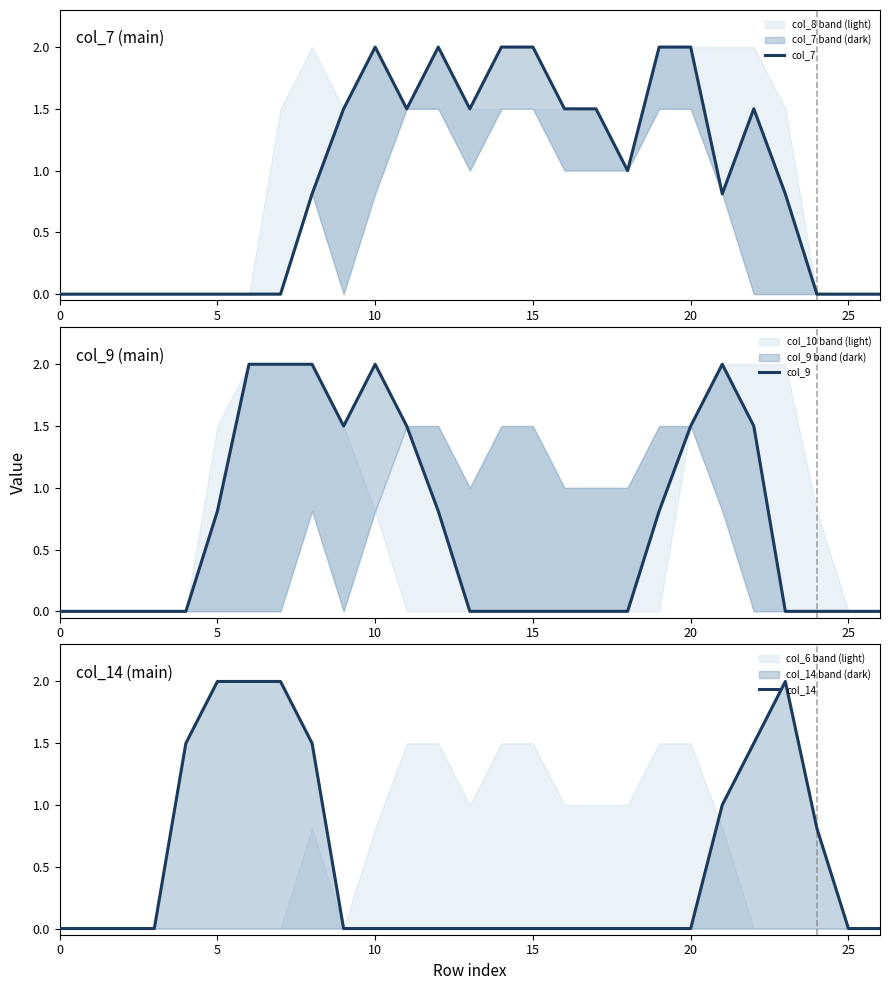

What are all the series names shown in the legend?

col_7, col_9, col_14